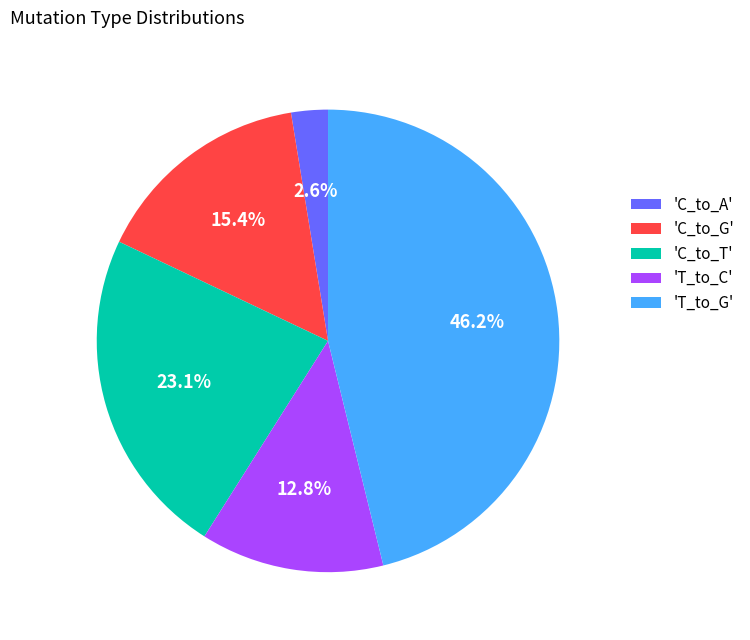

To the nearest percent, what is the average slice percentage?

20%